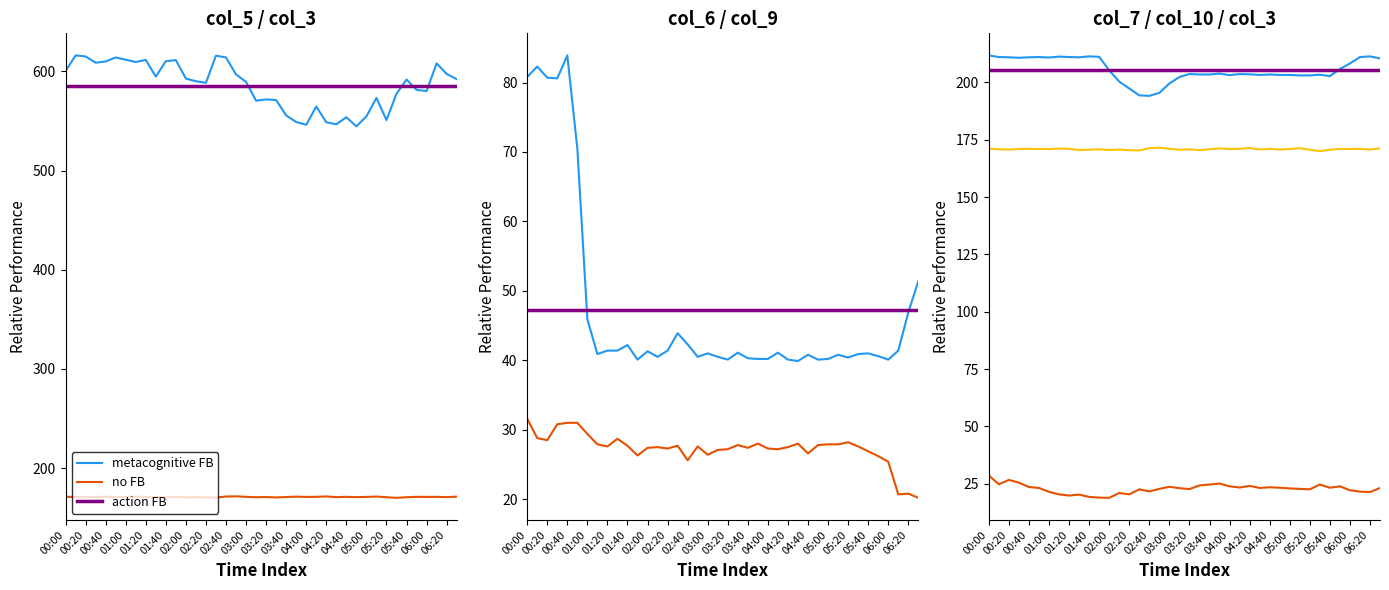

Reading right to left, list all the values displayed in this chart.

col_5: 592.2	597.5	608.1	580.2	581.4	591.8	577.5	550.9	573.3	554.6	544.6	553.8	546.7	548.7	564.6	546.2	549.0	555.6	571.1	571.8	570.5	589.4	597.0	614.1	615.9	588.5	590.1	592.8	611.4	610.3	594.8	611.6	609.5	611.8	614.1	610.0	608.8	615.1	616.1	600.3
col_3: 171.2	170.7	171.0	170.9	171.0	170.6	170.0	170.6	171.3	170.9	170.7	171.0	170.7	171.4	171.0	170.9	171.2	170.8	170.4	170.8	170.6	171.0	171.5	171.3	170.3	170.4	170.7	170.5	170.8	170.6	170.5	171.0	171.1	170.9	170.9	171.0	170.9	170.7	170.8	171.1
col_6: 51.4	46.9	41.4	40.1	40.6	41.0	40.9	40.4	40.8	40.2	40.1	40.8	39.9	40.1	41.1	40.2	40.2	40.3	41.1	40.1	40.5	41.0	40.5	42.3	43.9	41.4	40.5	41.3	40.1	42.2	41.4	41.4	40.9	45.9	70.5	83.9	80.6	80.7	82.3	80.8
col_9: 20.2	20.8	20.7	25.4	26.2	26.9	27.6	28.2	27.9	27.9	27.8	26.6	28.0	27.5	27.2	27.3	28.0	27.4	27.8	27.2	27.1	26.4	27.6	25.6	27.7	27.3	27.5	27.4	26.3	27.7	28.7	27.6	27.9	29.4	31.0	31.0	30.8	28.5	28.8	31.6
col_10: 23.2	21.4	21.6	22.2	23.9	23.3	24.7	22.6	22.8	23.0	23.3	23.5	23.2	24.1	23.4	23.9	25.1	24.7	24.3	22.7	23.1	23.7	22.8	21.7	22.6	20.4	21.0	18.9	19.0	19.3	20.3	19.9	20.4	21.5	23.2	23.6	25.5	26.7	24.8	28.6
col_7: 210.4	211.3	211.0	208.2	205.8	202.7	203.3	203.0	203.0	203.2	203.2	203.4	203.2	203.5	203.6	203.1	203.8	203.4	203.4	203.6	202.3	199.5	195.4	194.1	194.3	197.3	200.3	205.2	211.1	211.3	210.9	211.0	211.2	210.8	211.0	210.9	210.7	210.9	211.0	211.7